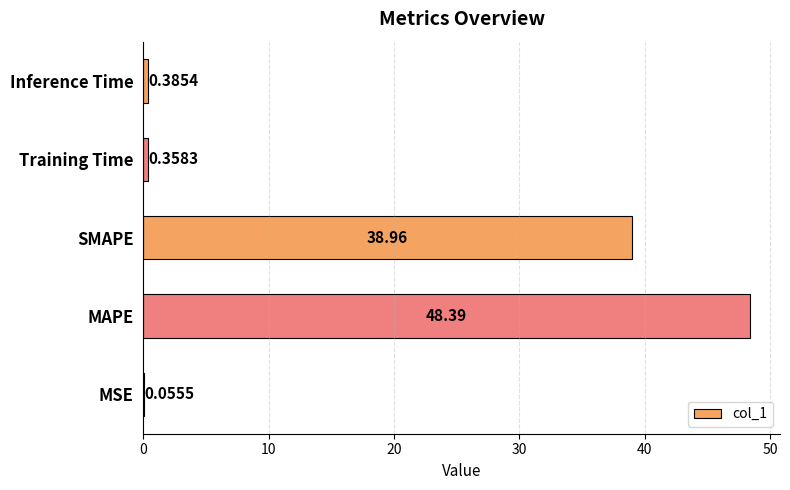

At which label is the value closest to 24?

SMAPE